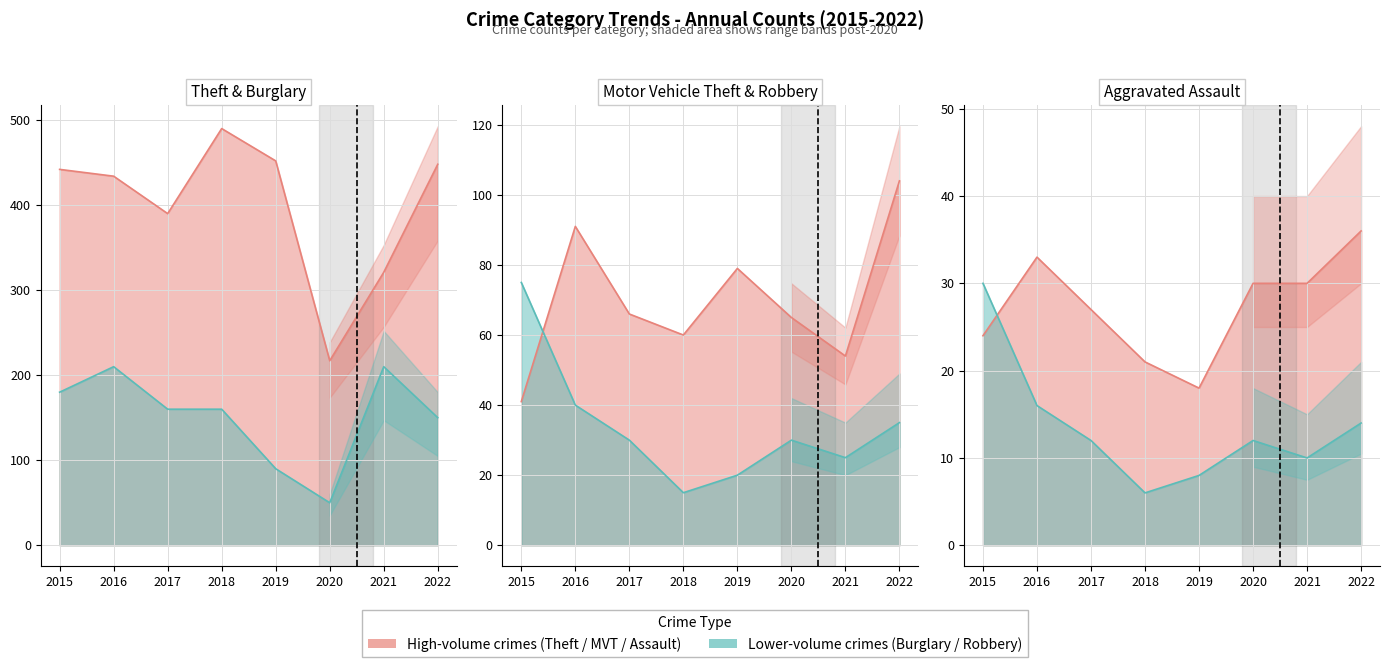

At which category is the sum across all series the highest?

2016